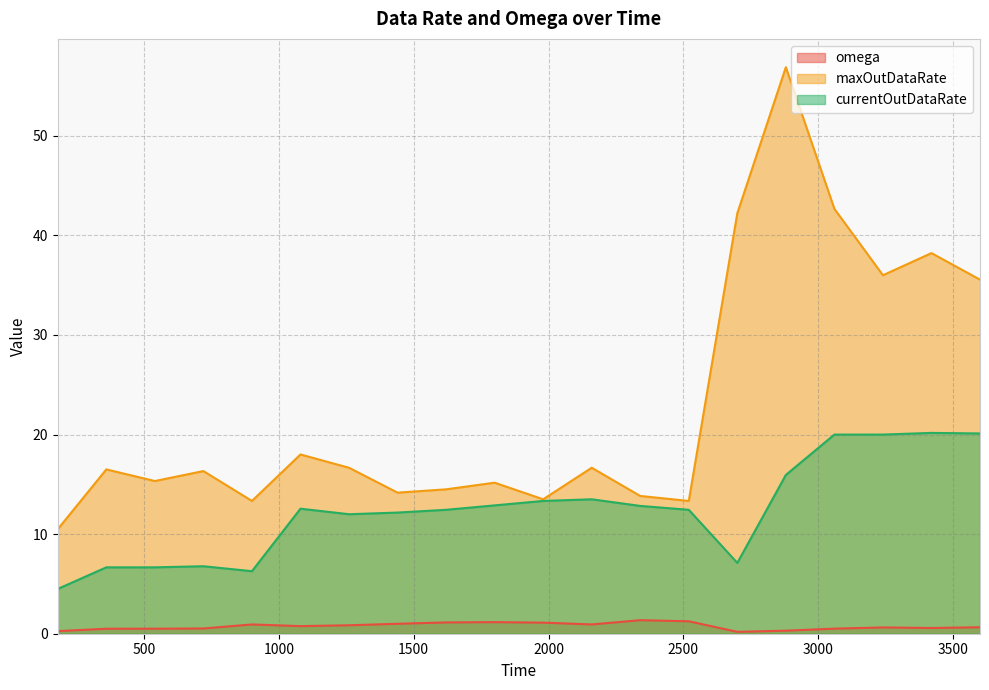

How many data points does each series have?

20